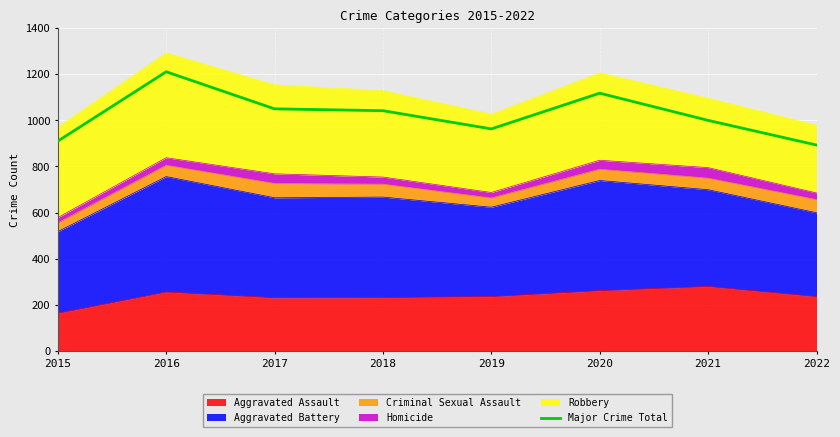

What is the value of the 4th point from the left?

1042